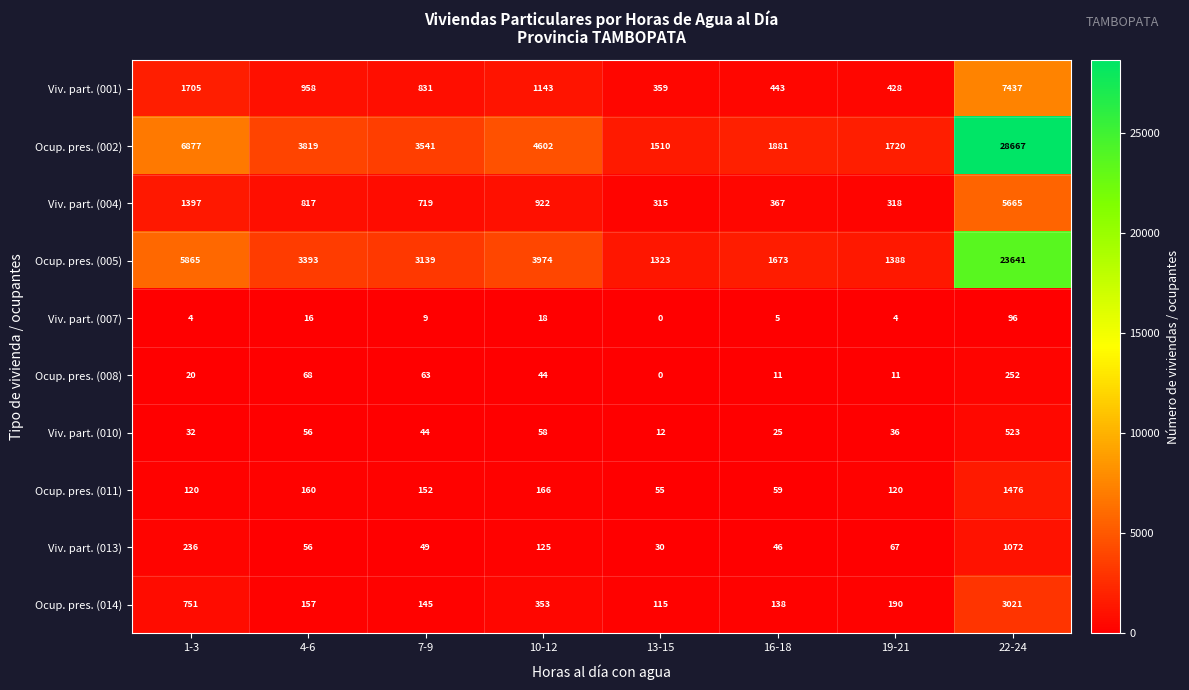

How many values in the Viv. part. (010) series are below 44?

4